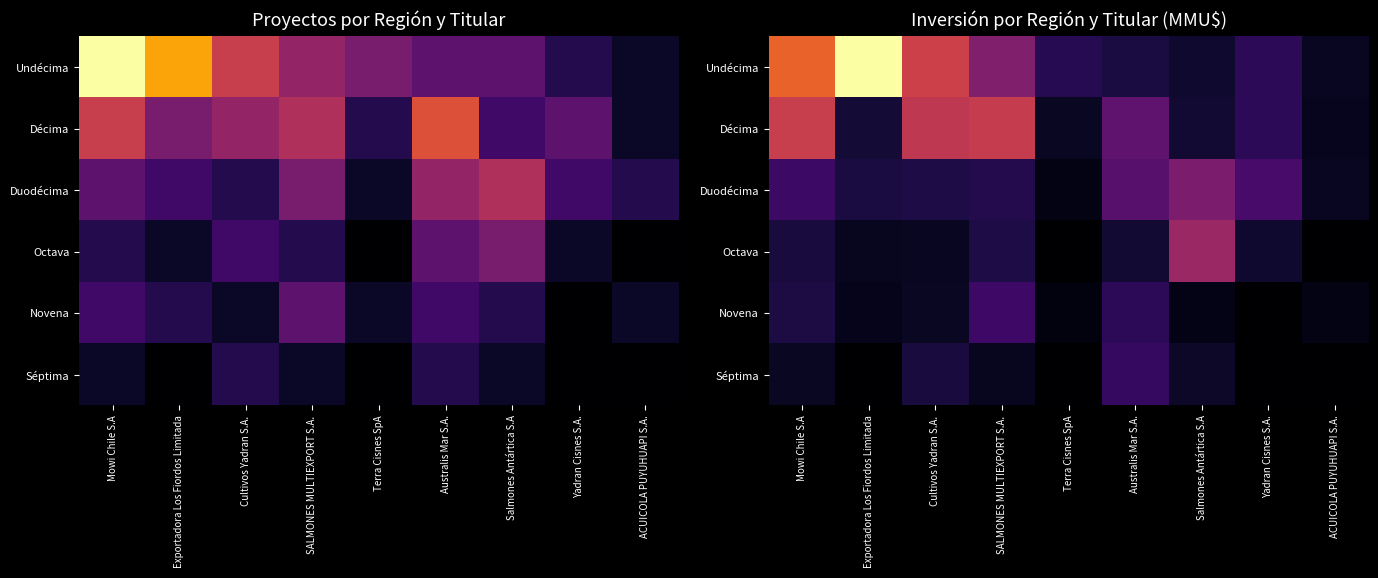

What is the total value across all series at Australis Mar S.A.?

30.3